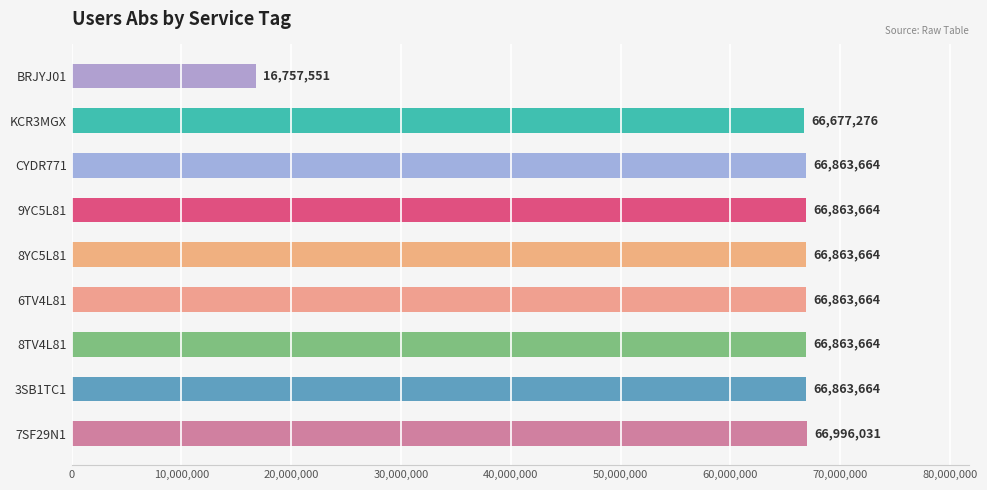

Where is the data nearest to the value 41876791?

KCR3MGX